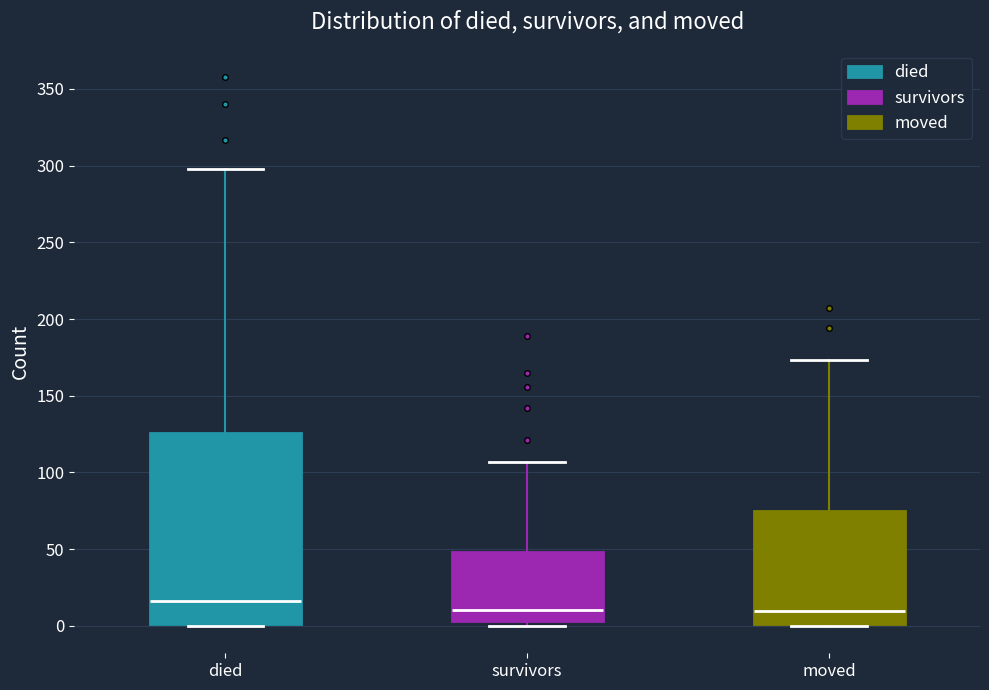

Which box is the tallest, from its lower edge to its upper edge?

died